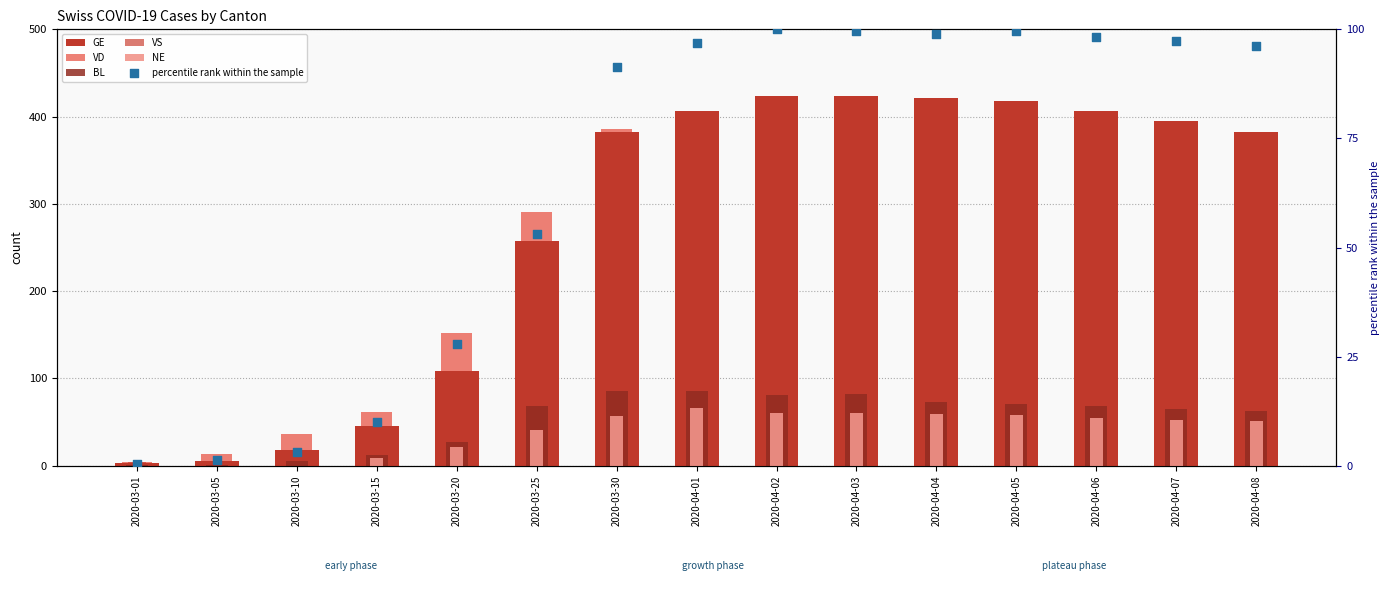

At how many categories does at least one series exceed 119?

11